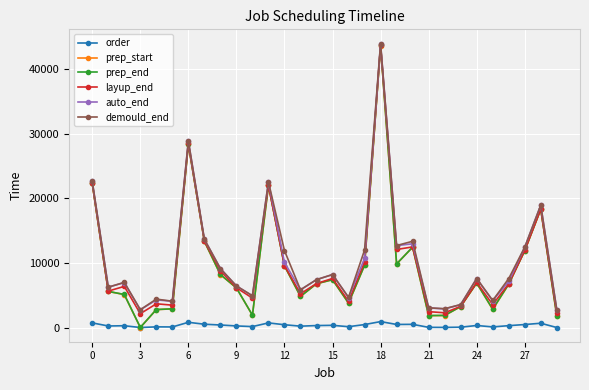

Which series has the widest spread of values?

prep_start